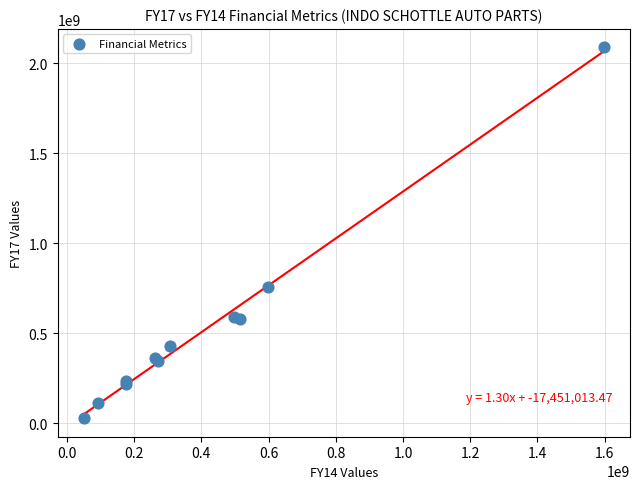

What Y value in the scatter plot is closest to 1057667265?

756966688